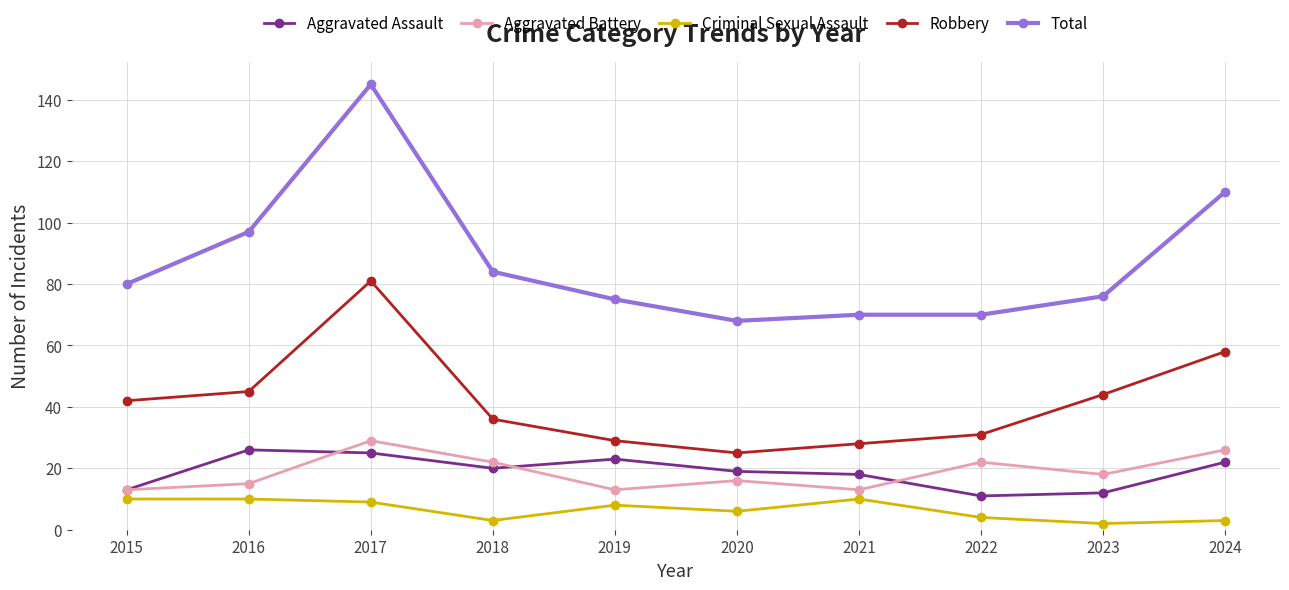

At which label is Criminal Sexual Assault closest to 6?

2020